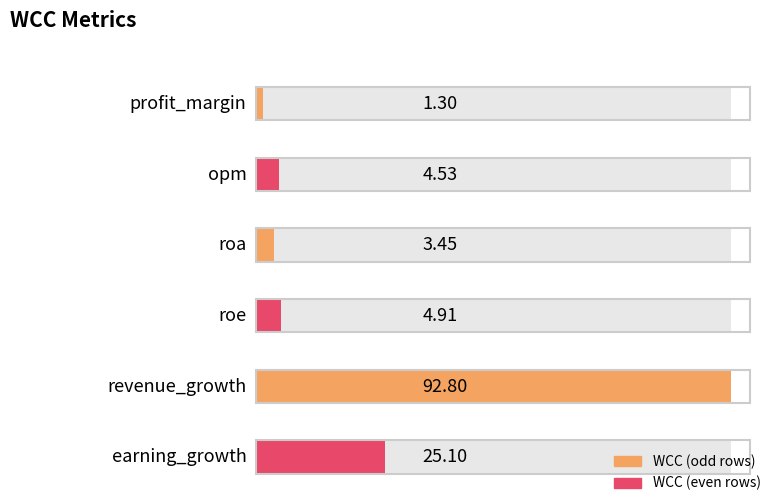

Is it true that the value at roa is 3.5?

True